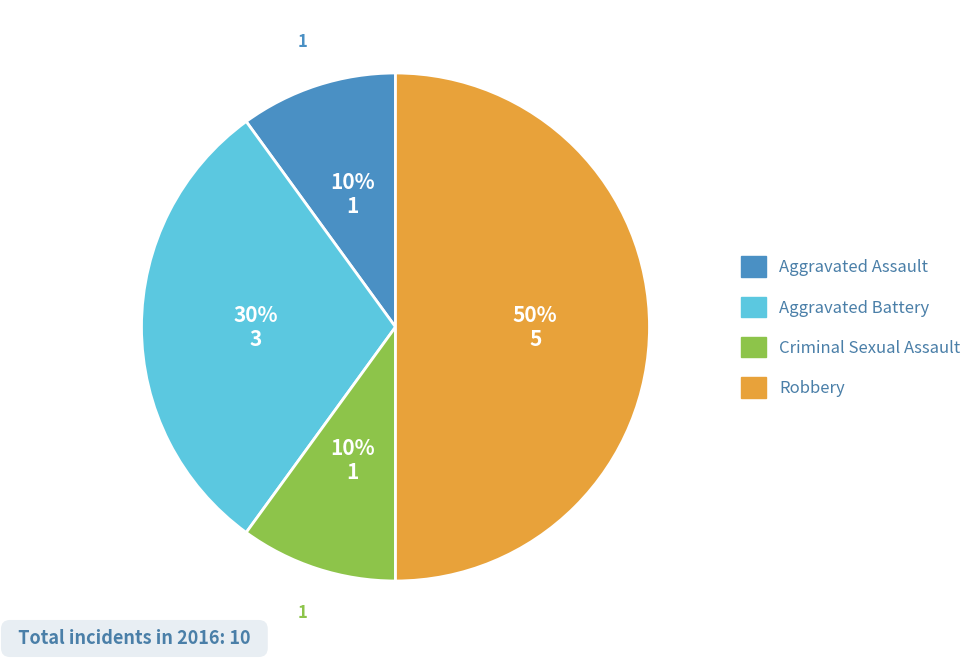

To the nearest percent, what is the average slice percentage?

25%